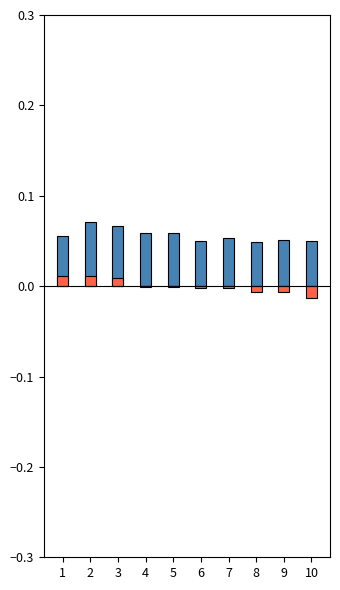

At 9, list the series in order from smallest to largest.

best_score, mean_score